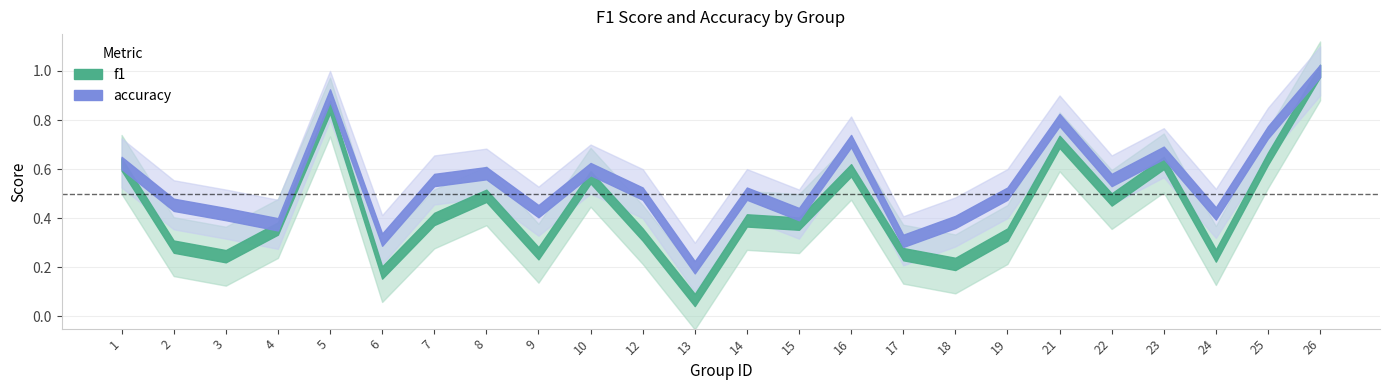

What is the difference between the maximum and minimum values in the accuracy series?

0.8